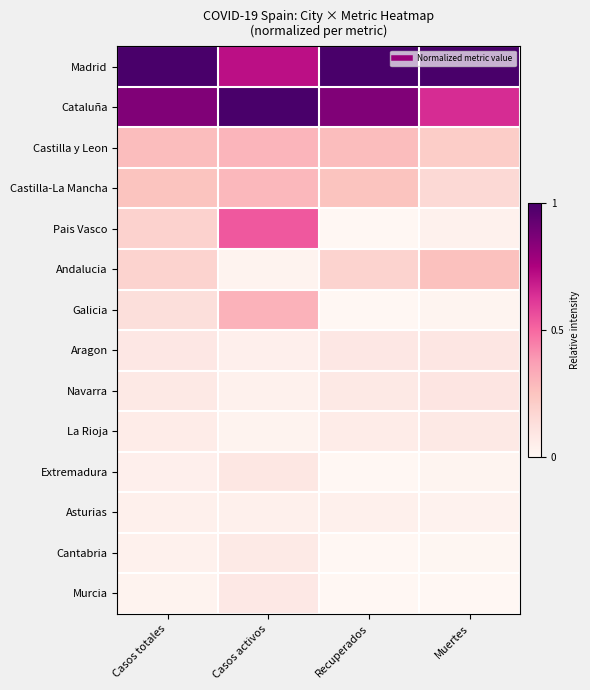

Which series has the largest total across all categories?

Madrid